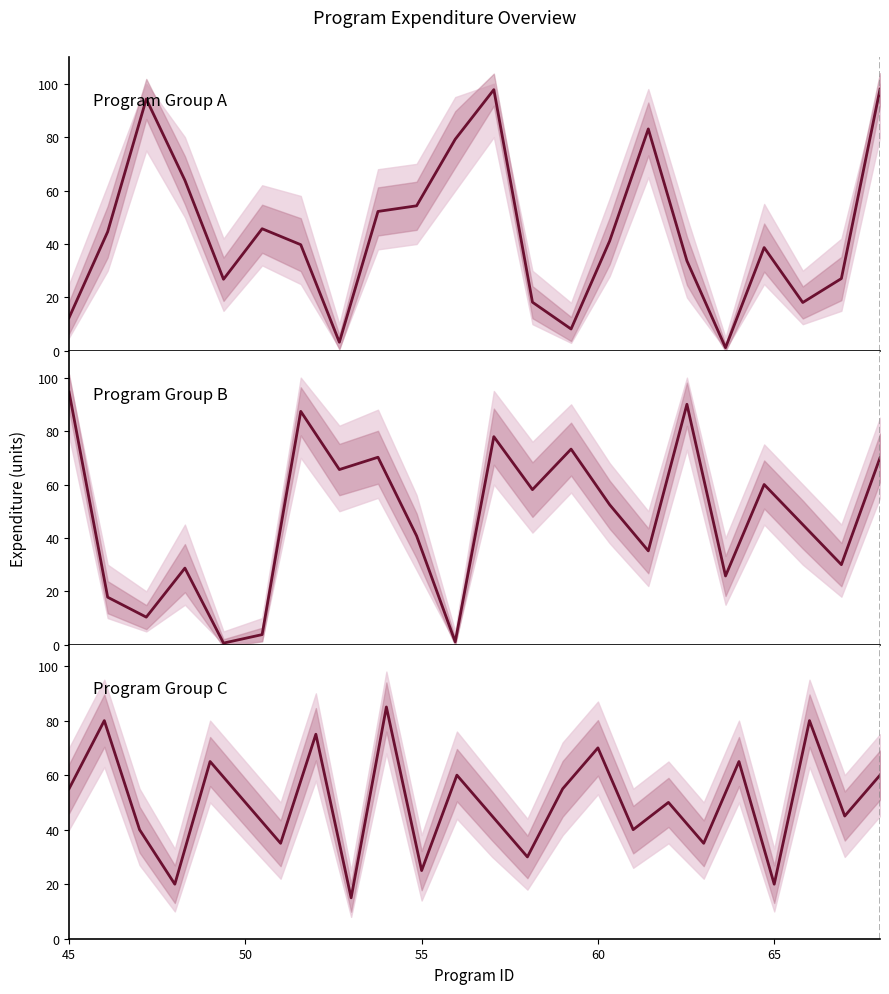

How many categories are shown in the chart?

24